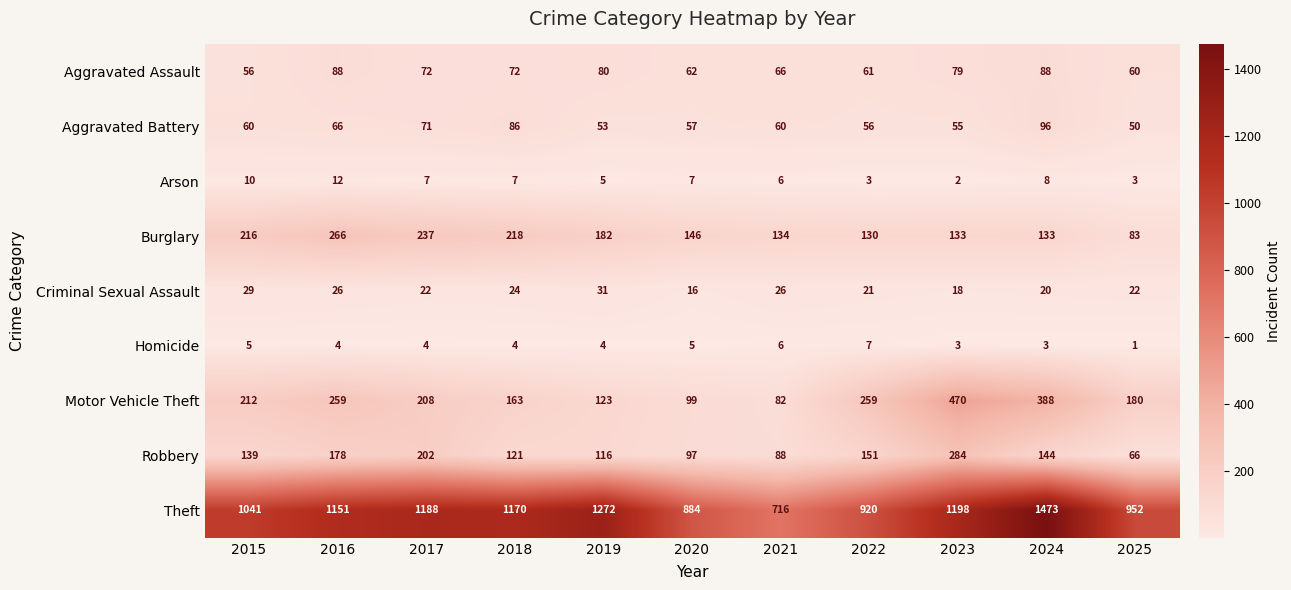

Read the Motor Vehicle Theft value at 2016, to the nearest 5.

260